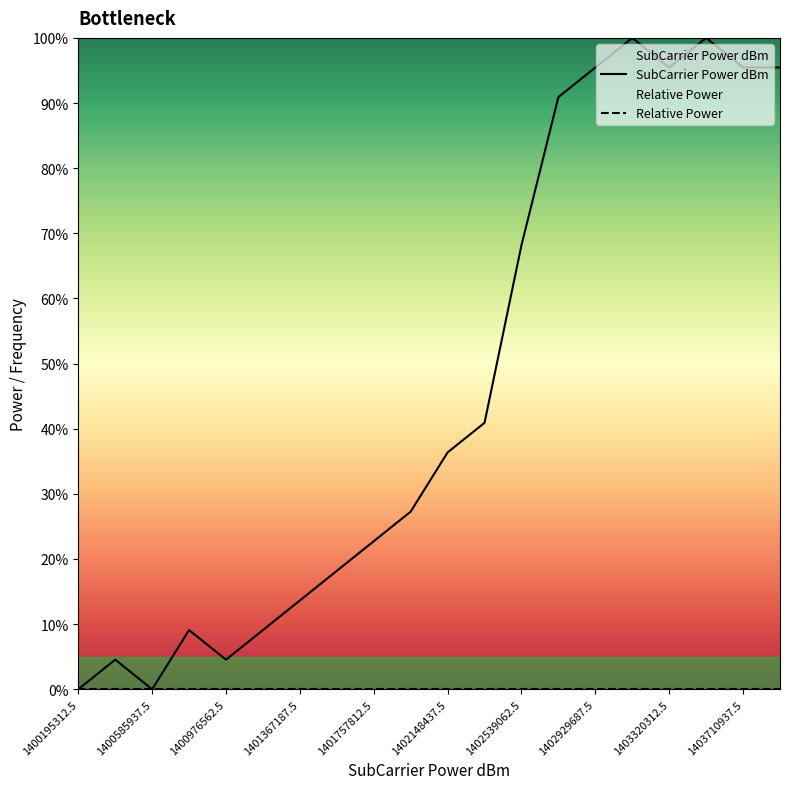

What is the change in value from 1401367187.5 to 1401953125?

+13.6